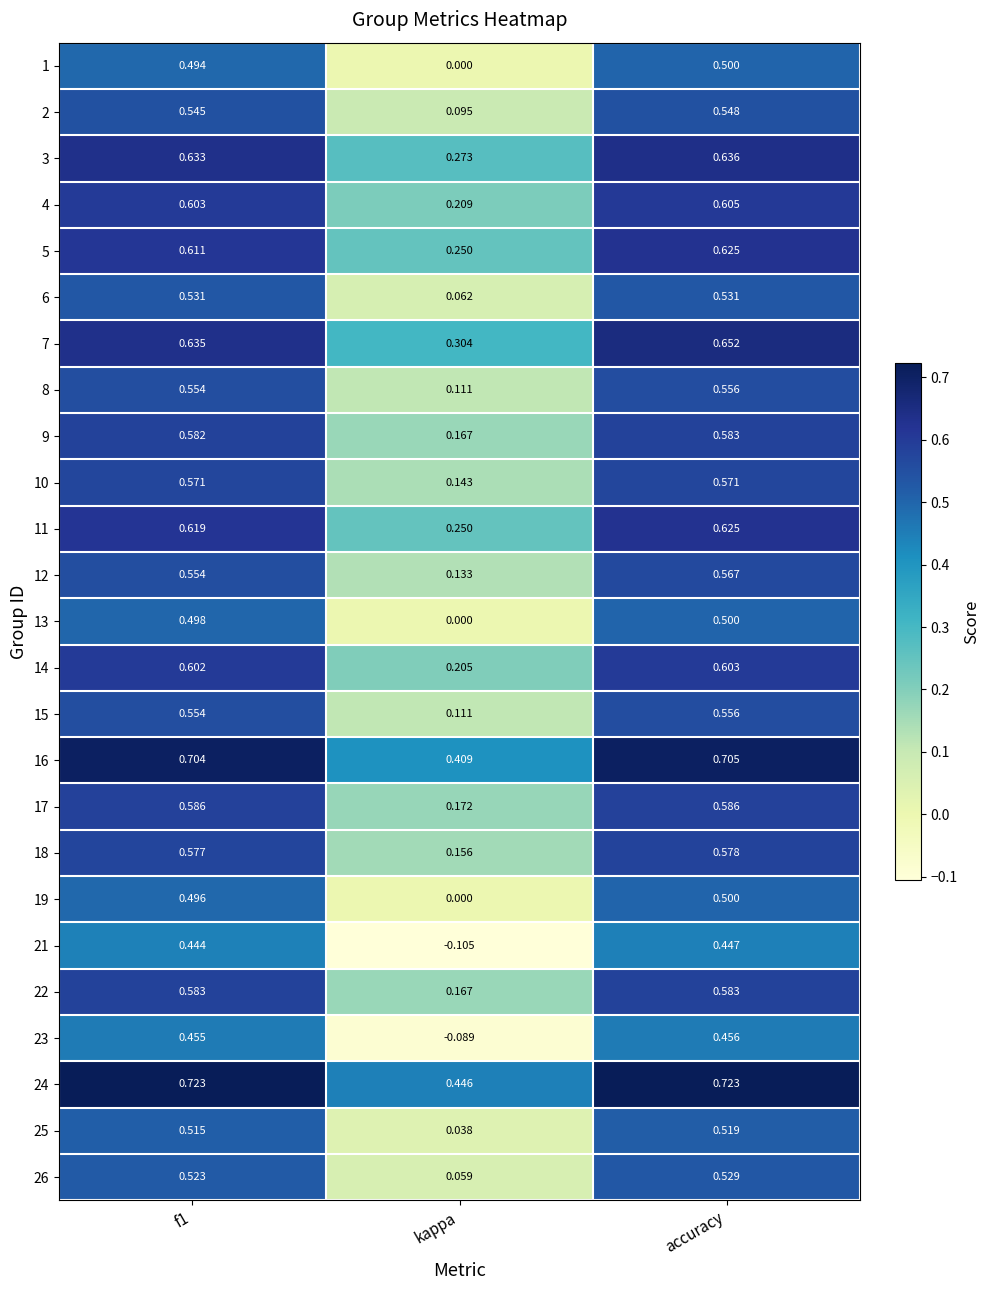

Which category has the highest value in the 7 series?

accuracy